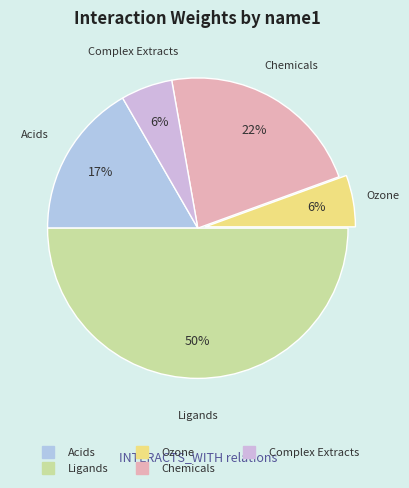

To the nearest percent, what percentage of the pie is Ligands?

50%